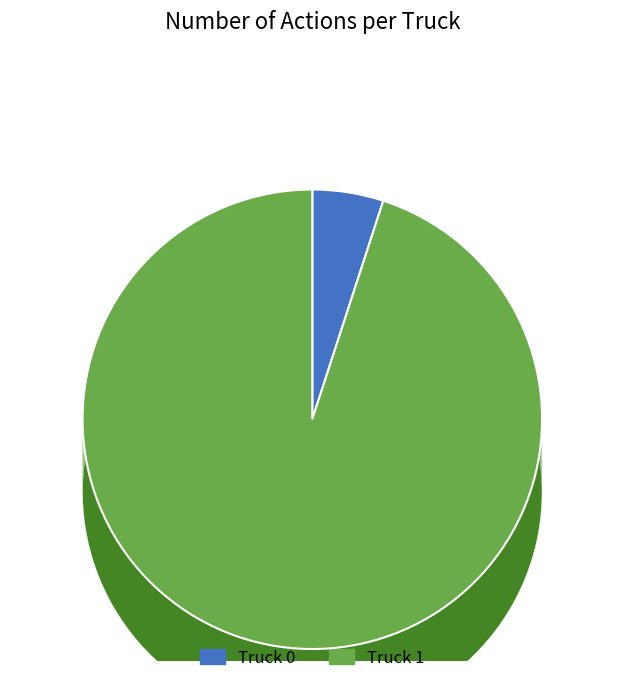

Rank the categories by value from lowest to highest.

Truck 0, Truck 1